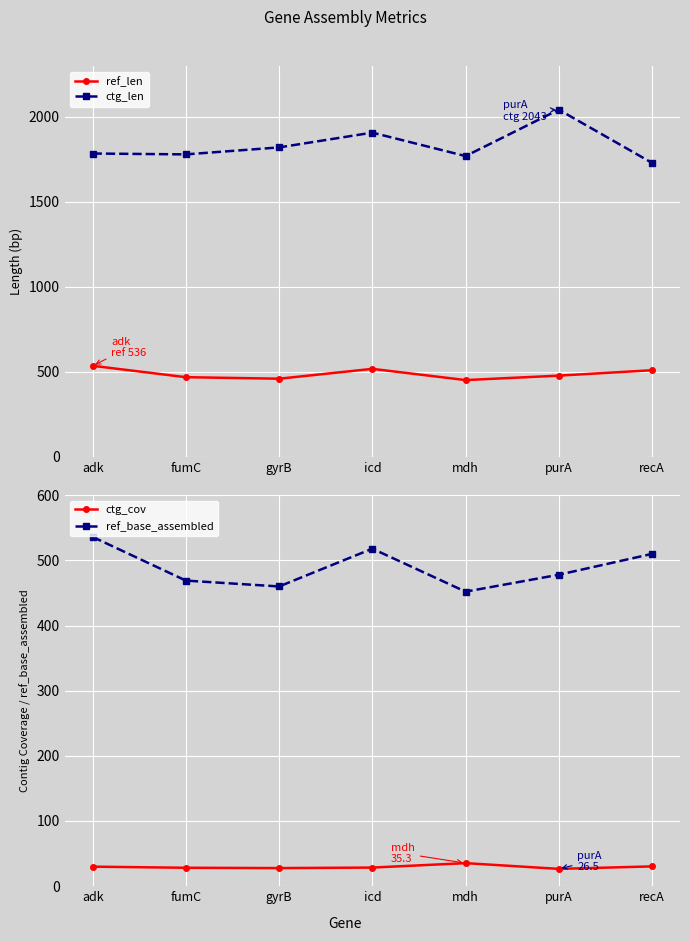

What is the label of the 3rd point from the right?

mdh